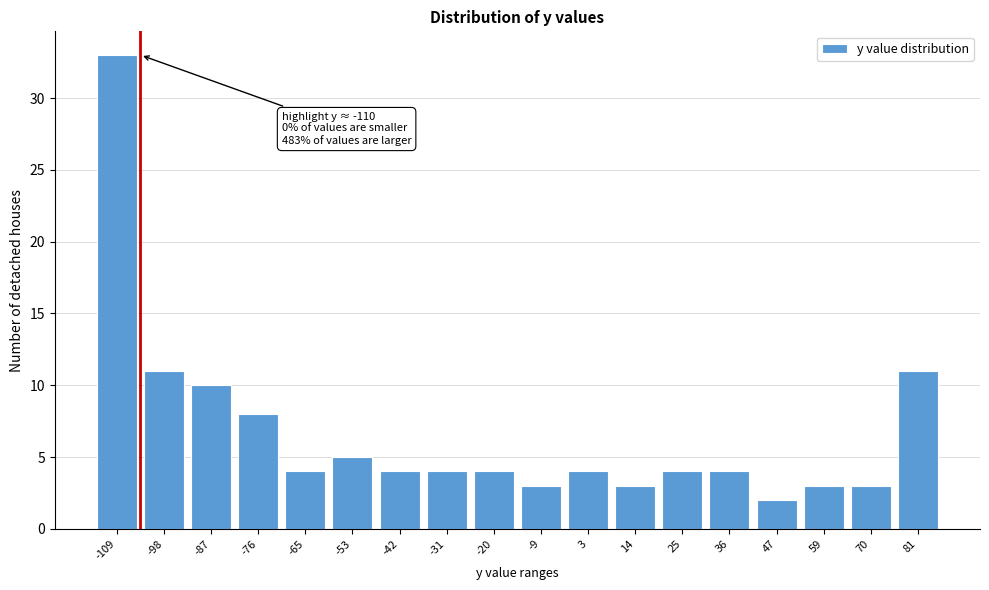

Reading right to left, transcribe all the data shown in this chart.

11	3	3	2	4	4	3	4	3	4	4	4	5	4	8	10	11	33